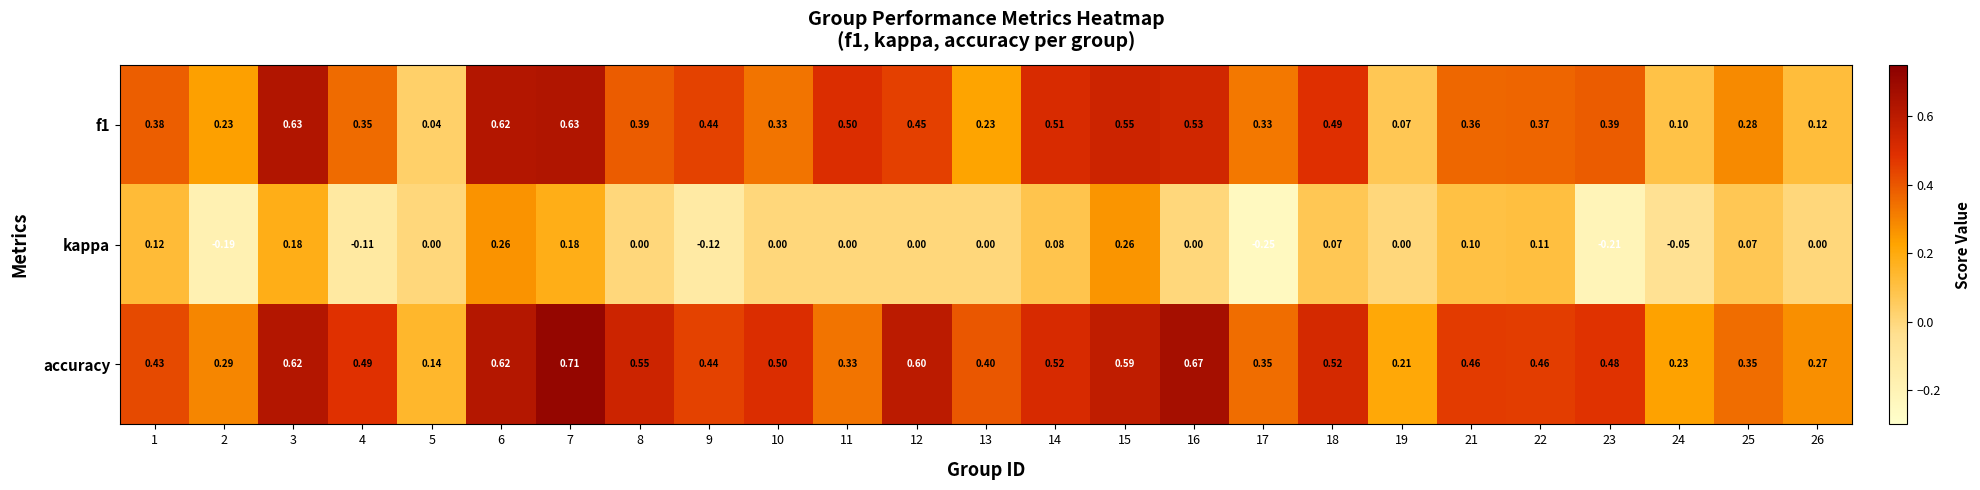

Which series changed the most between 7 and 15?

accuracy